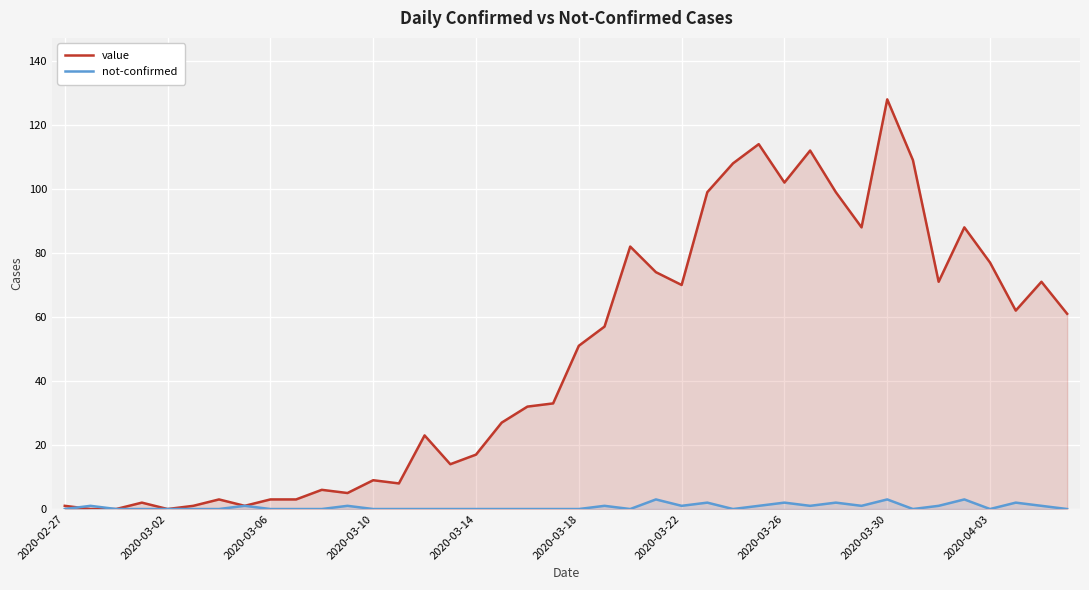

What position from the right is 39?

1